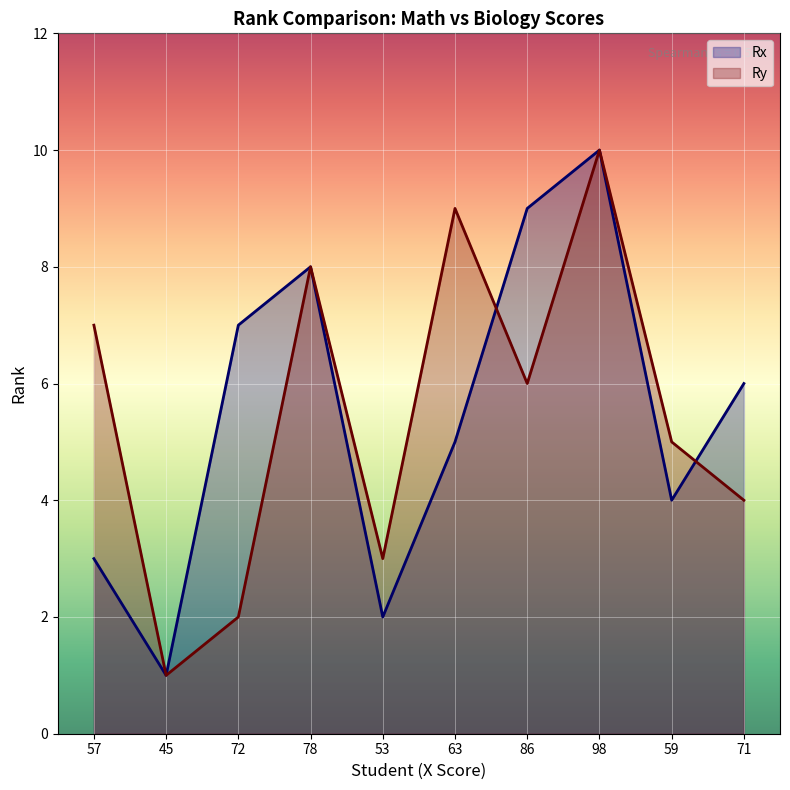

What is the sum of the Ry values at 78 and 98?

18